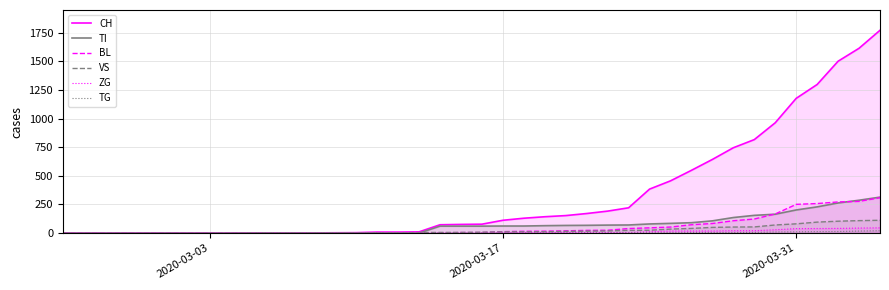

What is the highest value of the VS series?

112